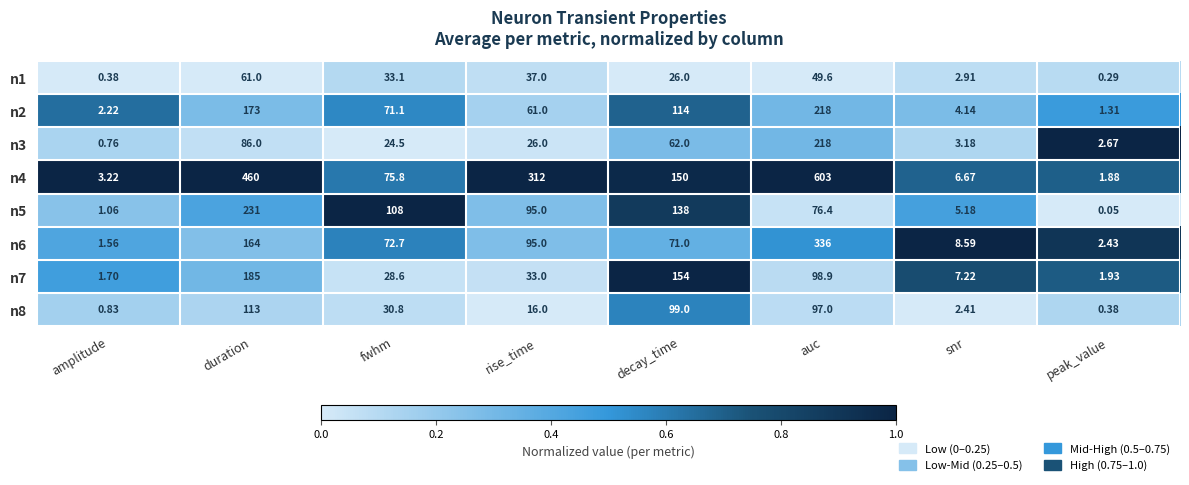

At which category is the sum across all series the highest?

auc